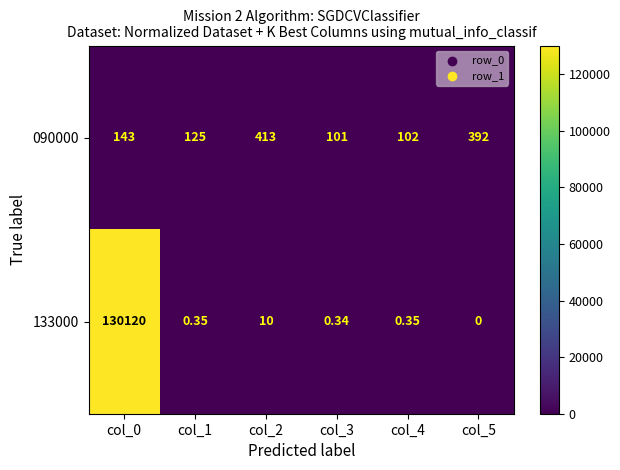

Is the value of 090000 at col_2 greater than the value of 133000 at col_0?

No